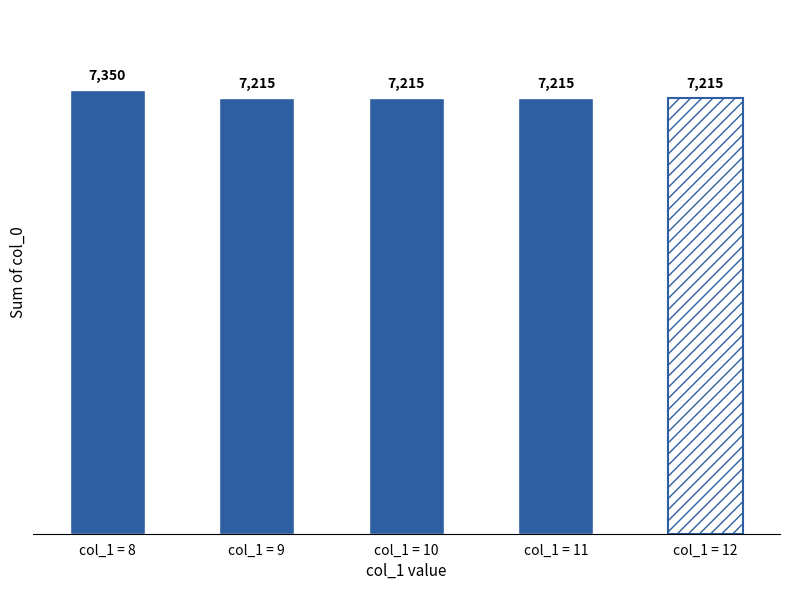

What is the difference between the maximum and second lowest values?

135